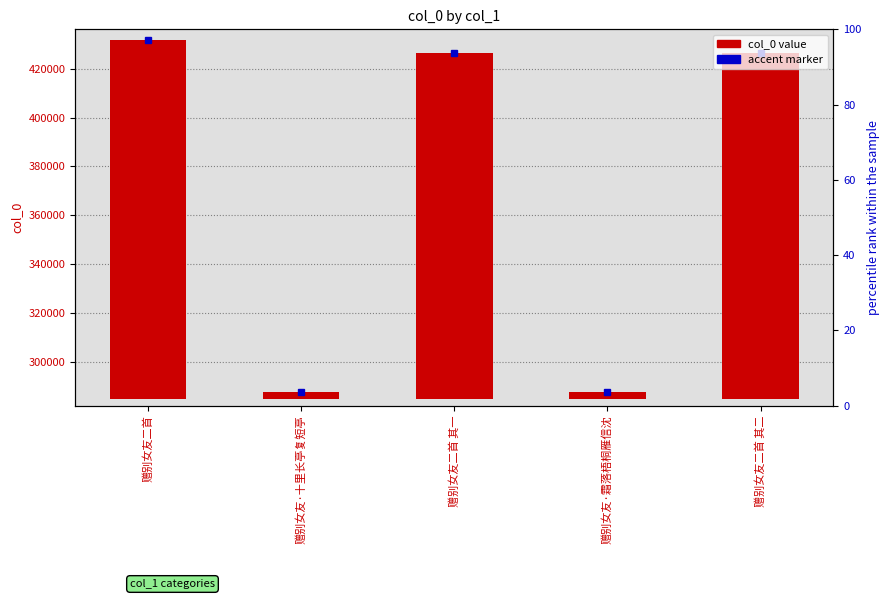

What position from the left is 赠别女友·十里长亭复短亭?

2